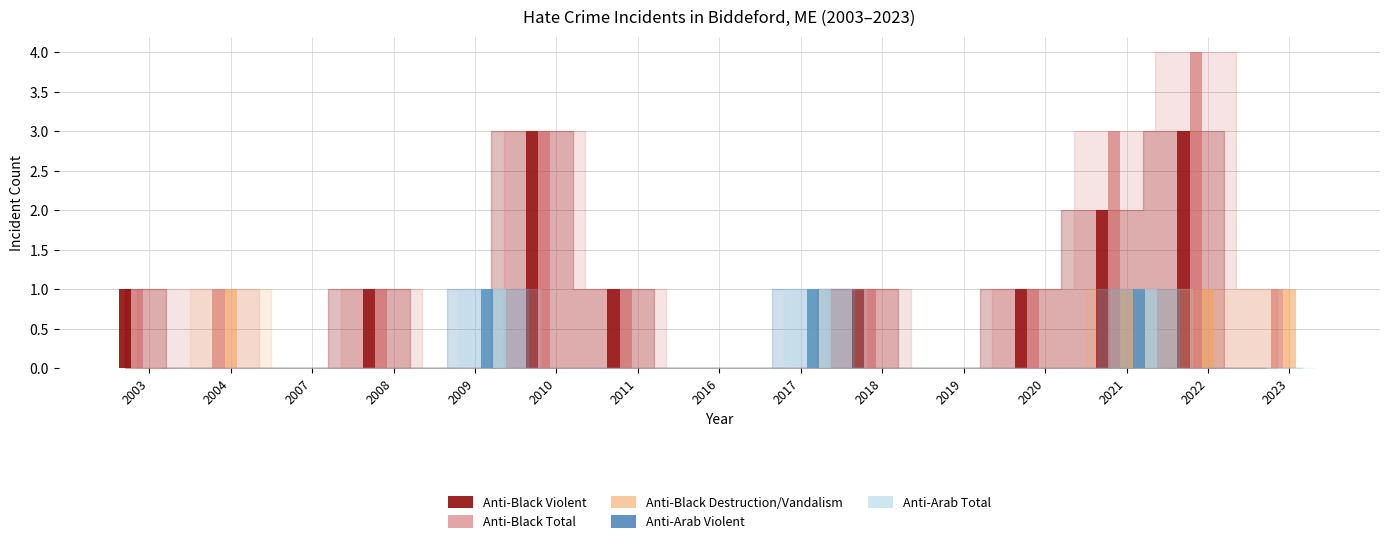

What is the sum of all Anti-Black Violent values?

13